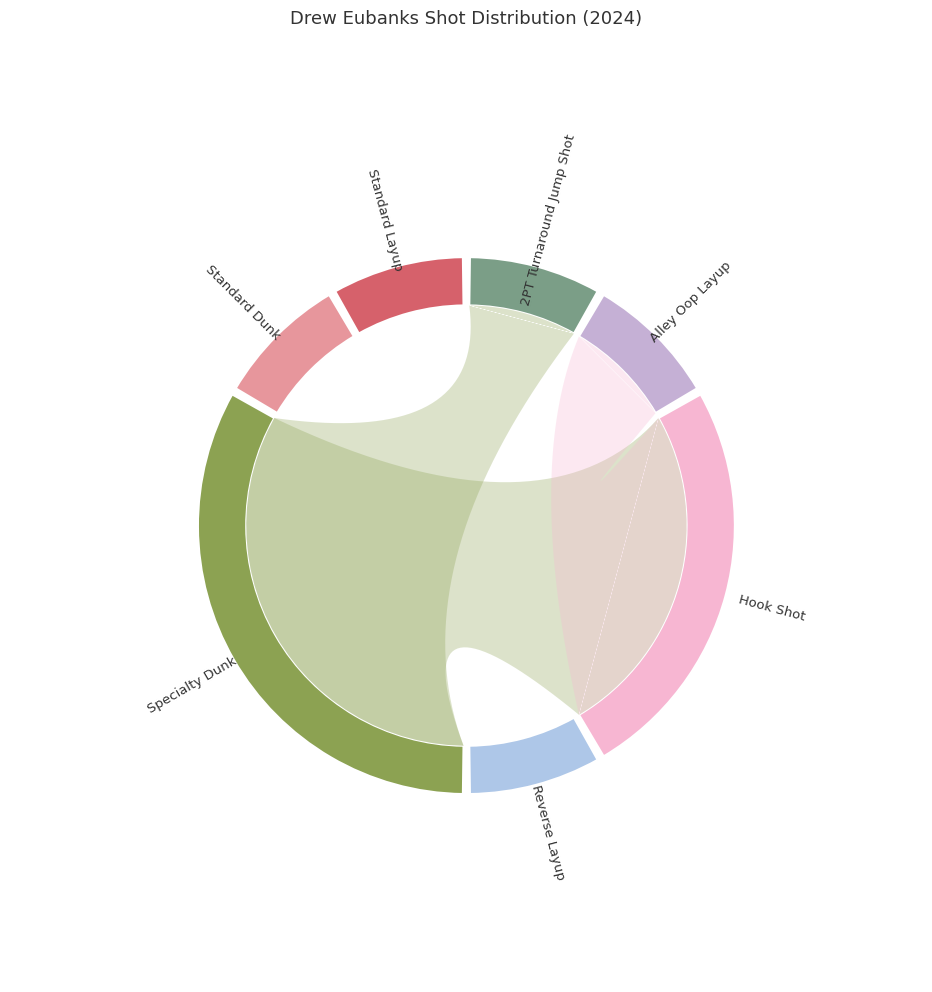

How many slices are in this pie chart?

7